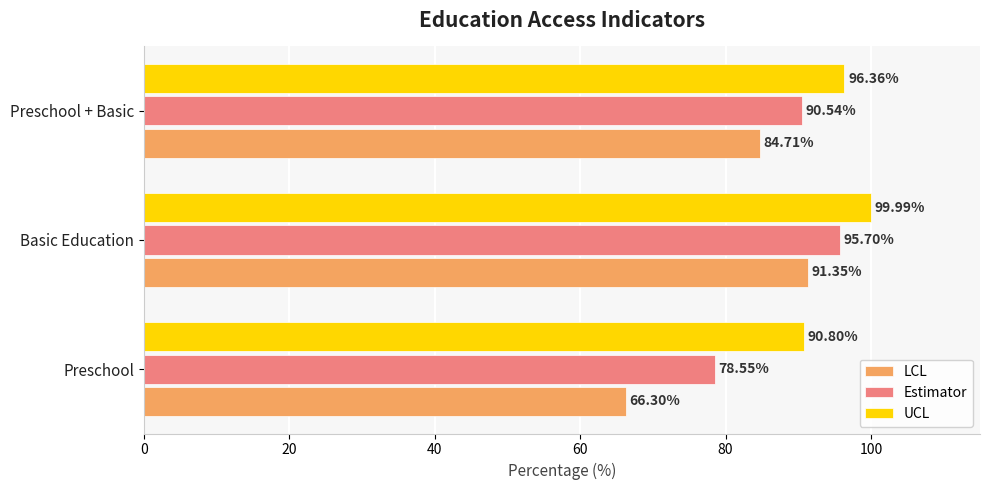

Rank the categories by LCL value from lowest to highest.

Preschool, Preschool + Basic, Basic Education